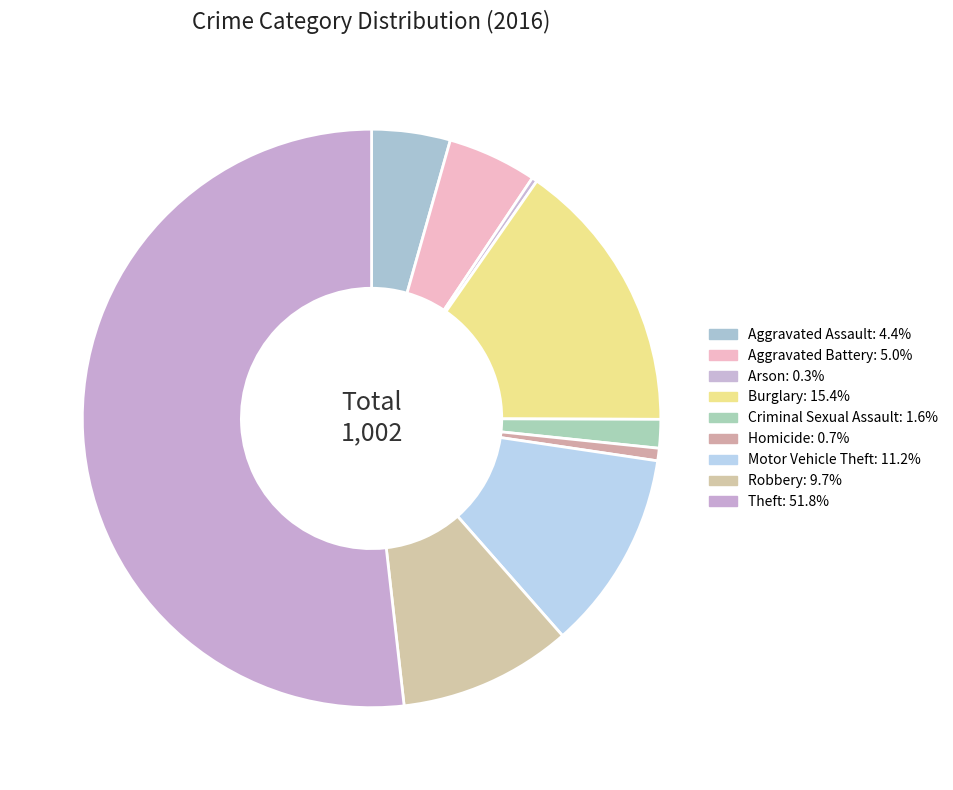

What percentage do Burglary and Aggravated Assault together represent?

19.8%